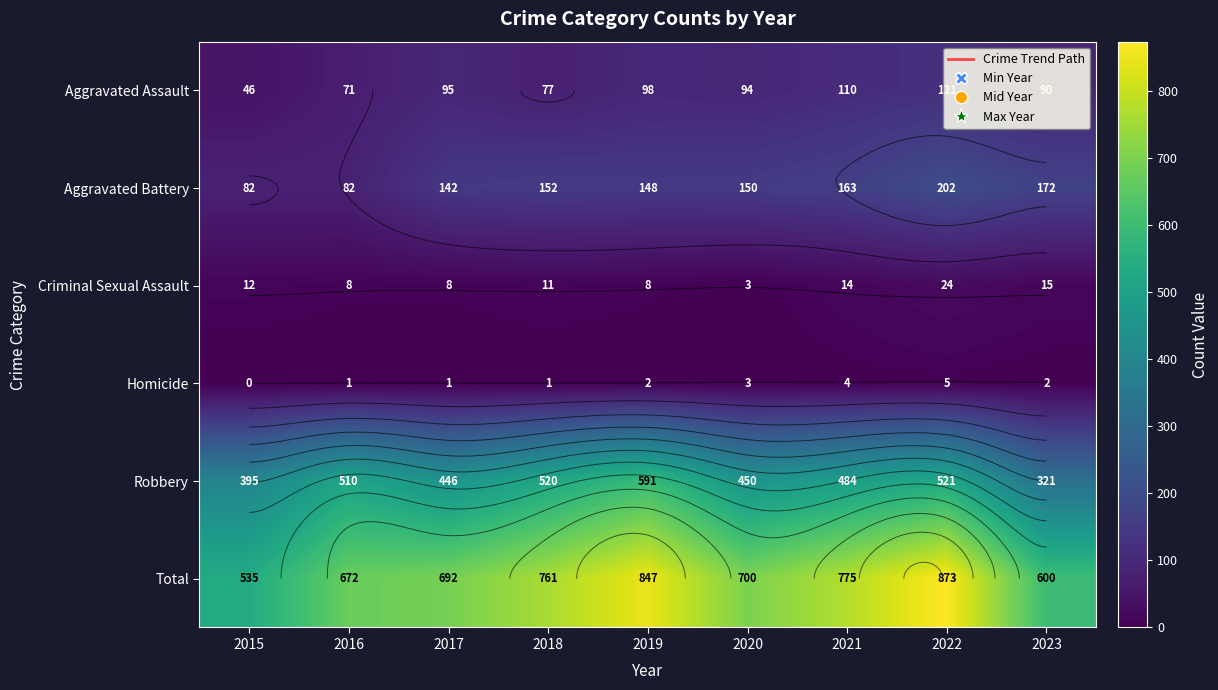

At which label does Homicide reach its peak?

2022